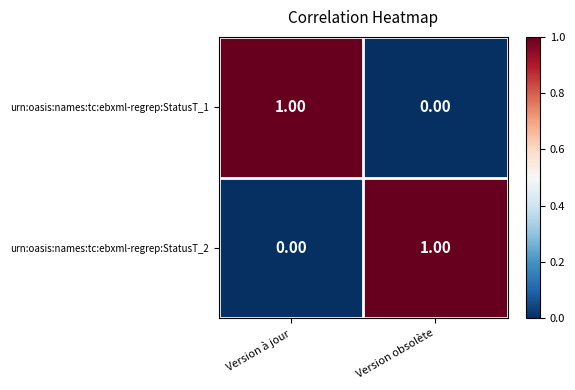

Rank the categories by urn:oasis:names:tc:ebxml-regrep:StatusT_1 value from highest to lowest.

Version à jour, Version obsolète